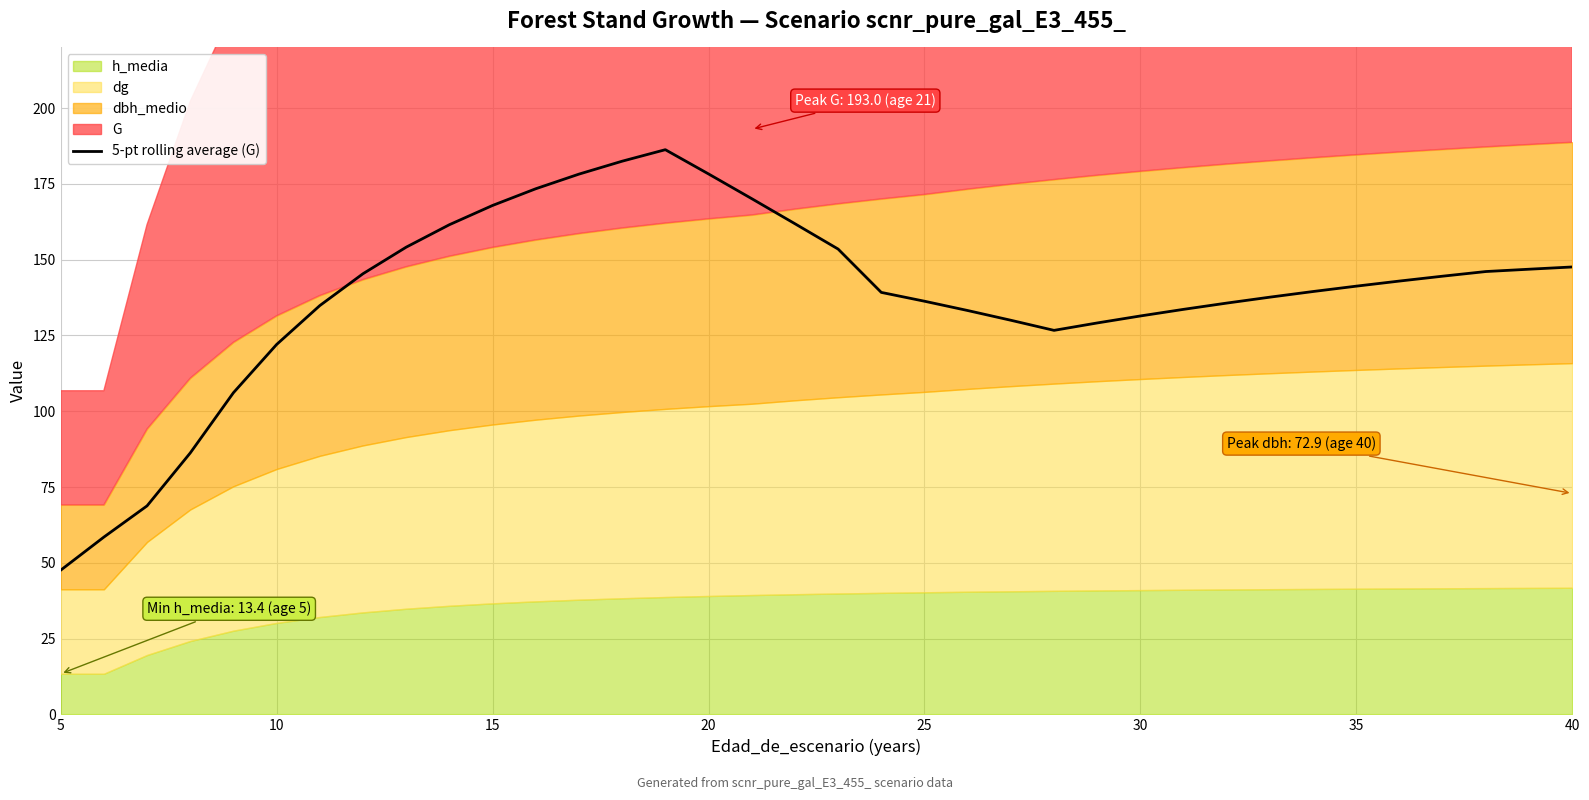

At which label does 5-pt rolling average (G) reach its minimum?

5